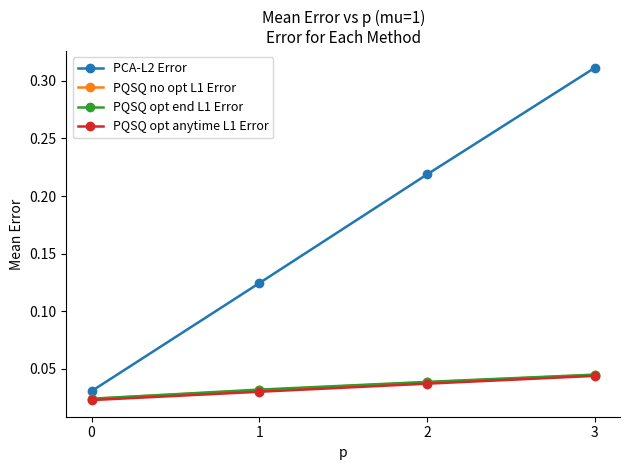

How many data points does each series have?

4